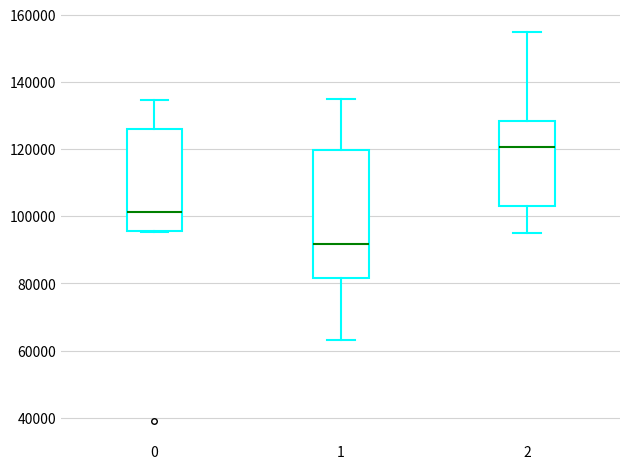

Which box's median line is the highest?

2